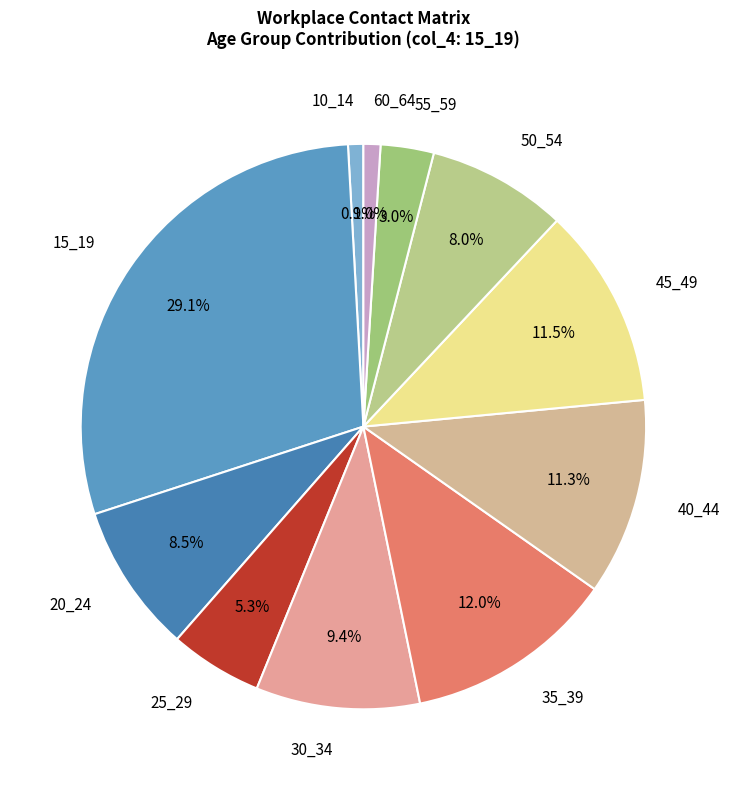

To the nearest percent, what is the difference between the 45_49 and 30_34 slice percentages?

2%